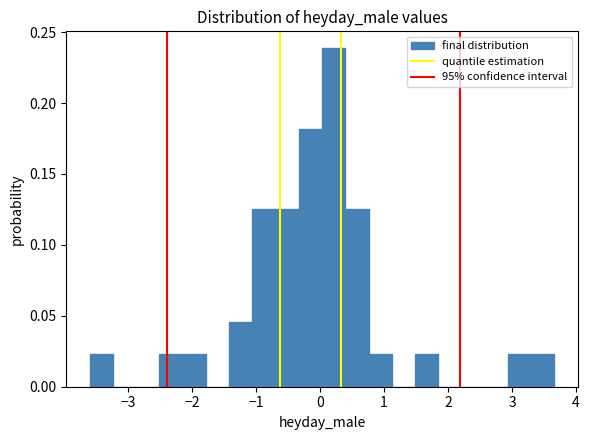

Read against the x-axis, roughly where is the centre of the tallest bar?

0.2